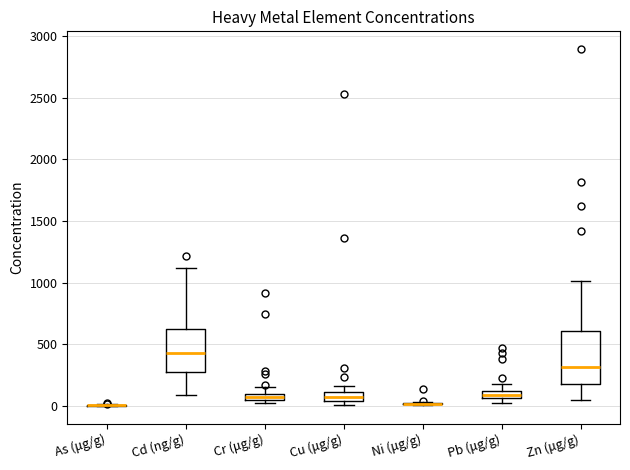

Where does the upper whisker of the box for Cu (μg/g) end on the y-axis? The values are not printed on the chart, so give them approximately, as read against the axis.

150